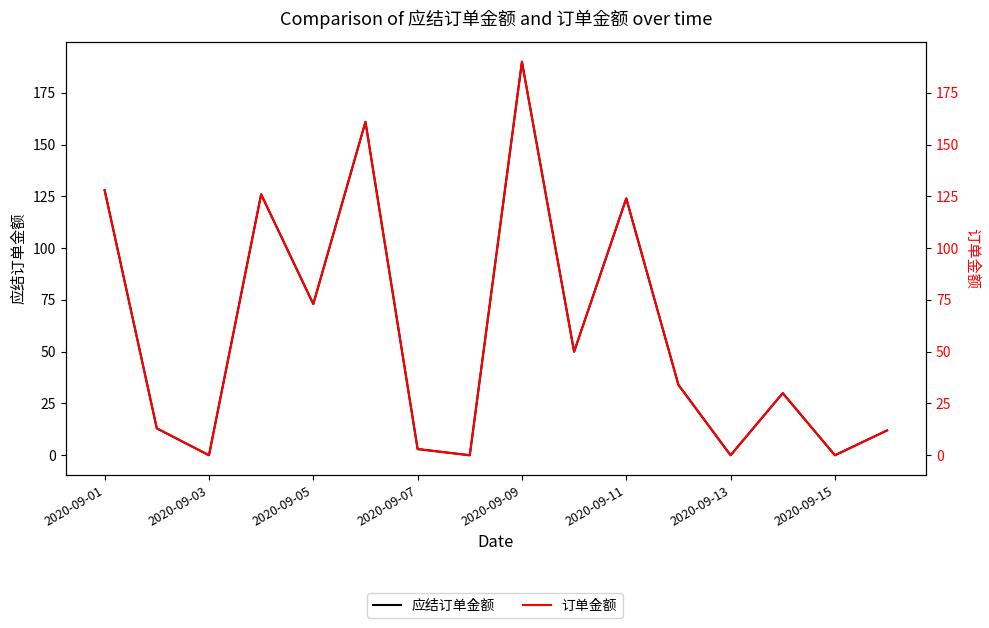

At 2020-09-07, list the series in order from largest to smallest.

应结订单金额, 订单金额